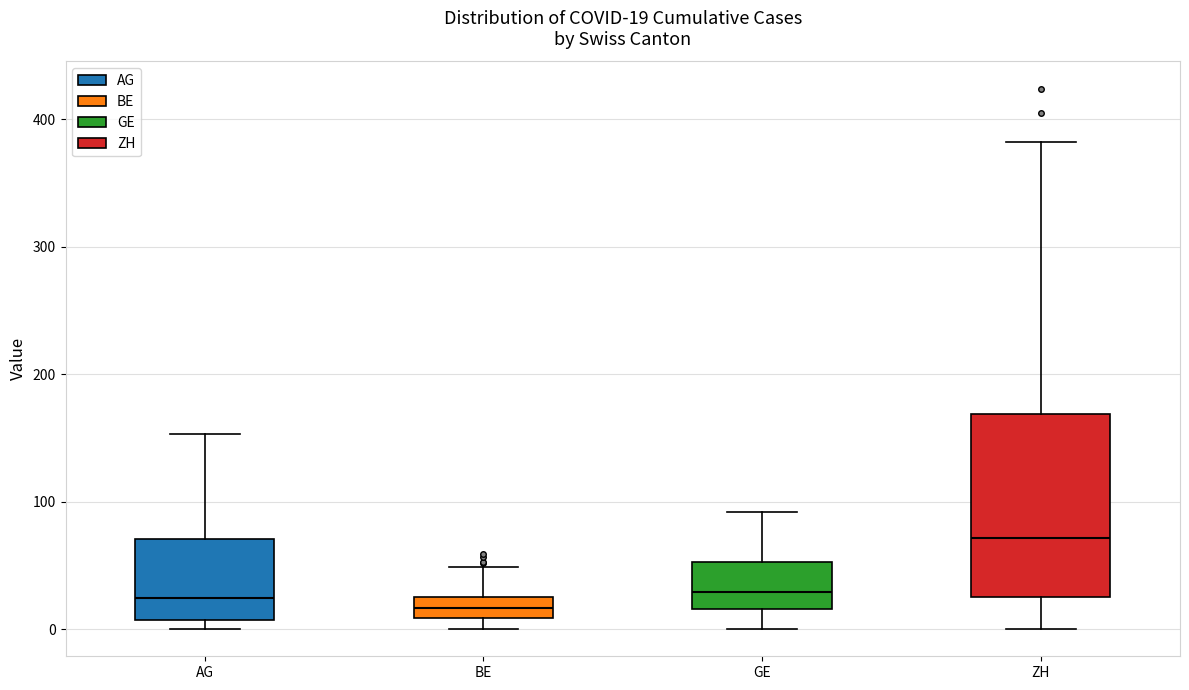

Which box's median line is the highest?

ZH